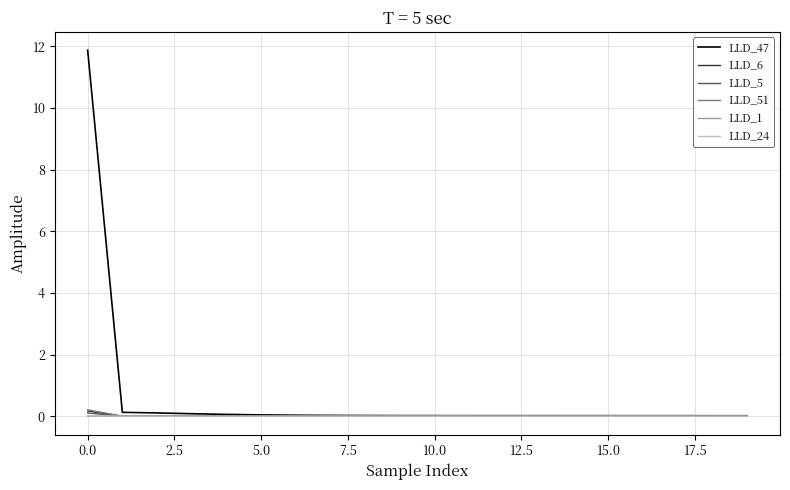

What is the highest value of the LLD_47 series?

11.9